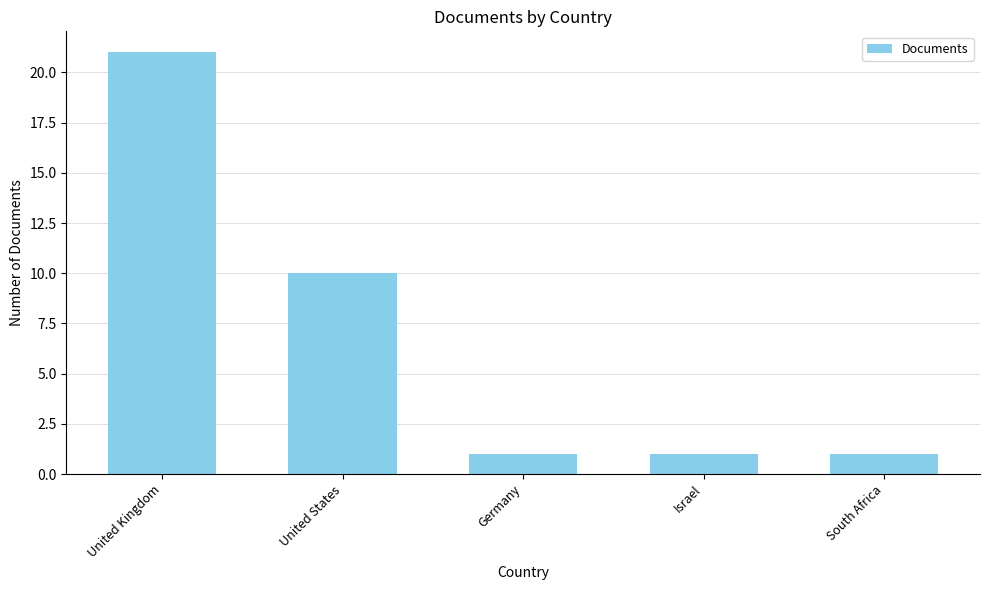

How many series are shown in this chart?

1